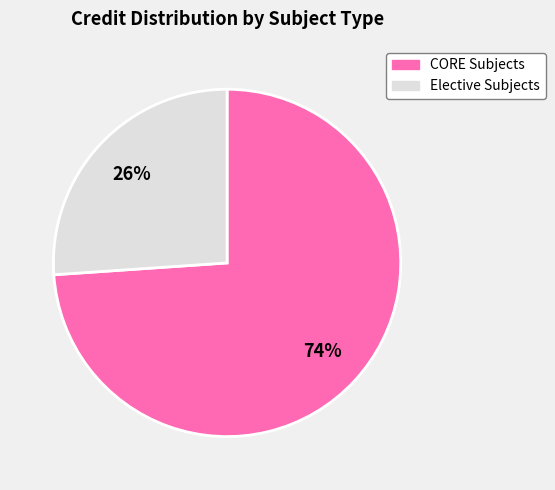

To the nearest percent, what is the average slice percentage?

50%